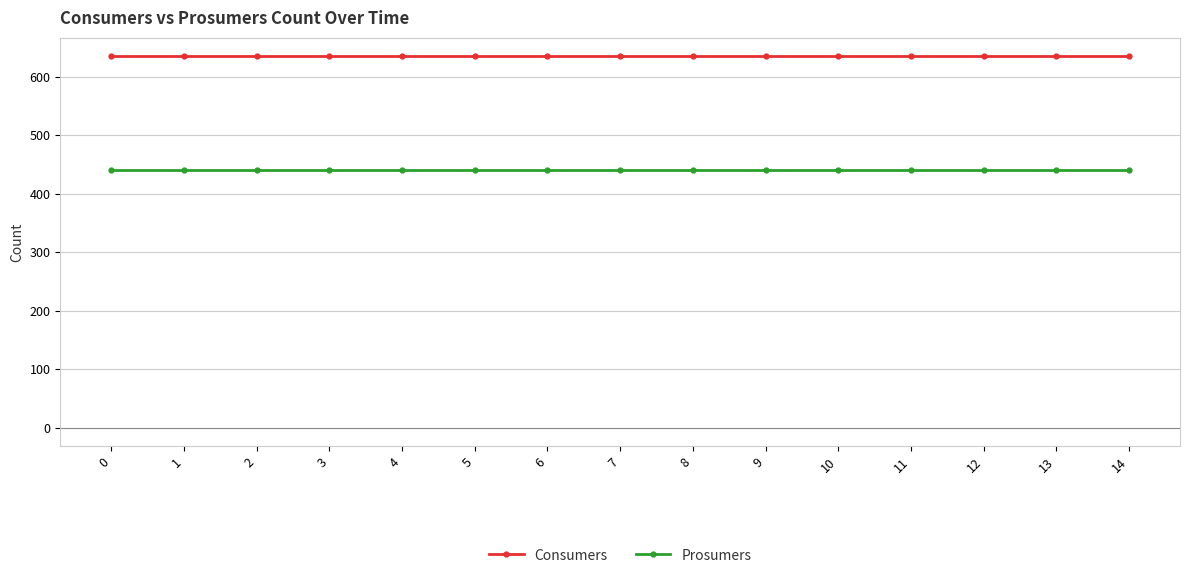

Rank the series by their average value, from highest to lowest.

Consumers, Prosumers